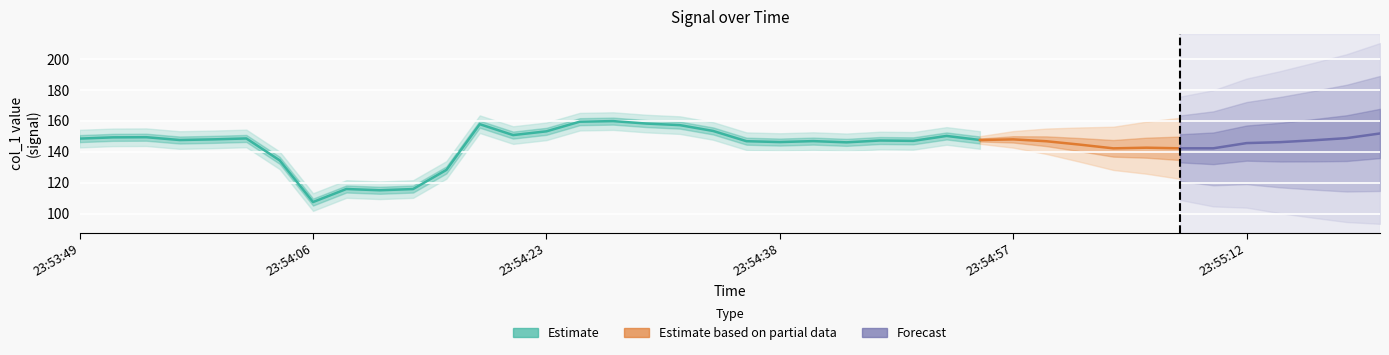

Between 23:53:49 and 23:54:38, which is larger?

23:53:49